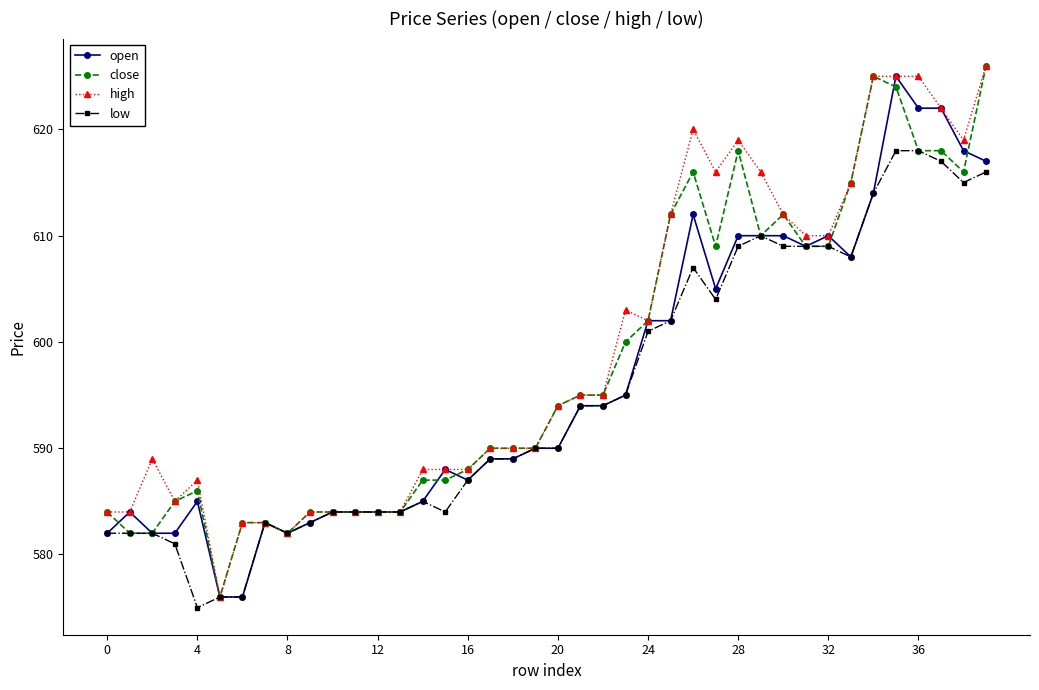

At how many categories does at least one series exceed 598?

17